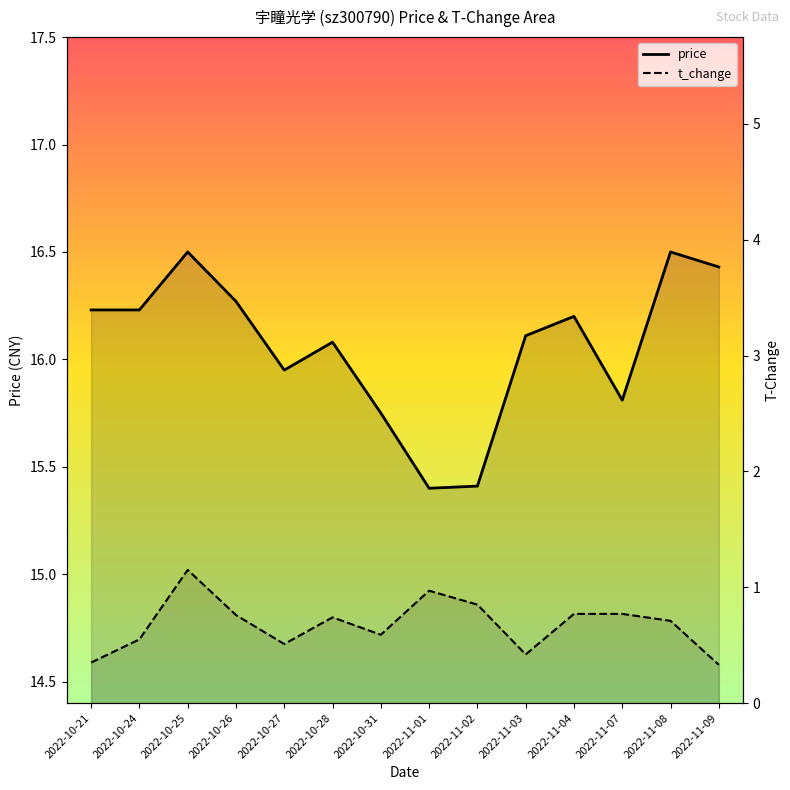

Reading left to right, list all the values displayed in this chart.

price: 16.2	16.2	16.5	16.3	15.9	16.1	15.8	15.4	15.4	16.1	16.2	15.8	16.5	16.4
t_change: 0.3	0.6	1.1	0.8	0.5	0.7	0.6	1.0	0.8	0.4	0.8	0.8	0.7	0.3